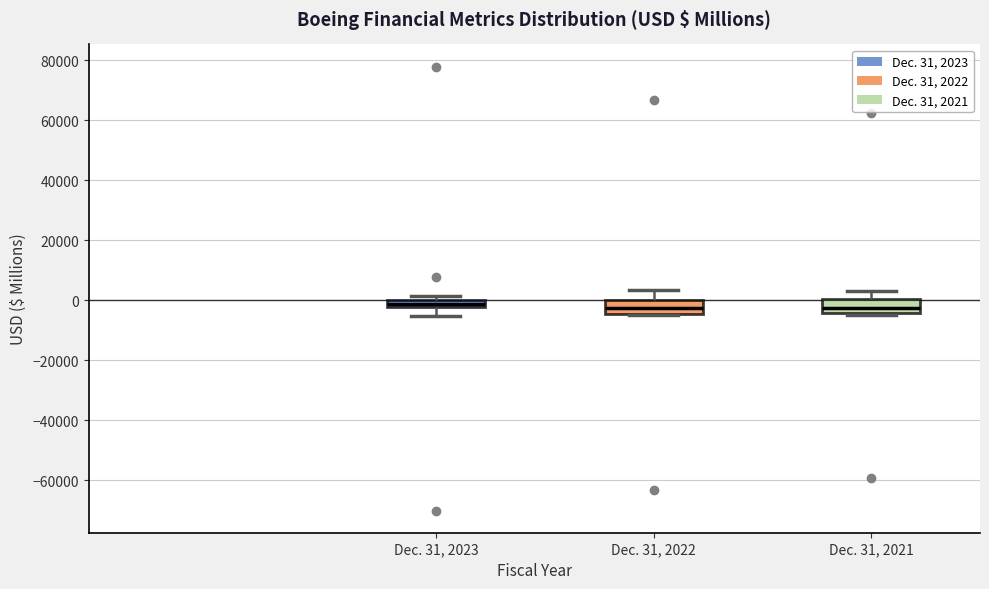

Where is the lower edge of the box for Dec. 31, 2021 on the y-axis? The values are not printed on the chart, so give them approximately, as read against the axis.

-4000